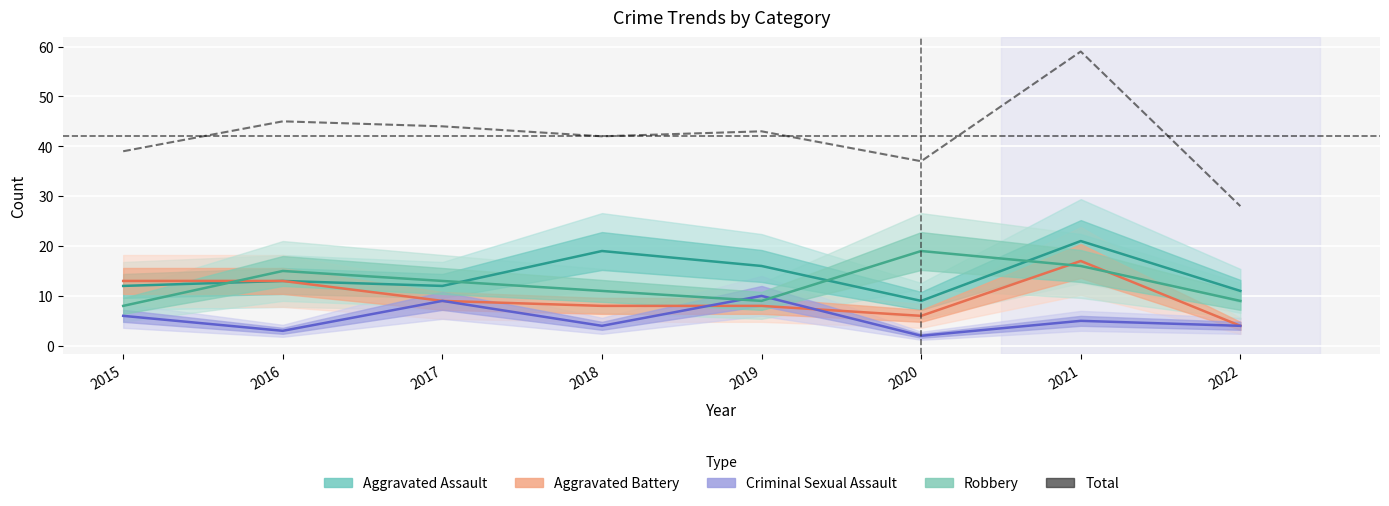

What are all the series names shown in the legend?

Aggravated Assault, Aggravated Battery, Criminal Sexual Assault, Robbery, Total